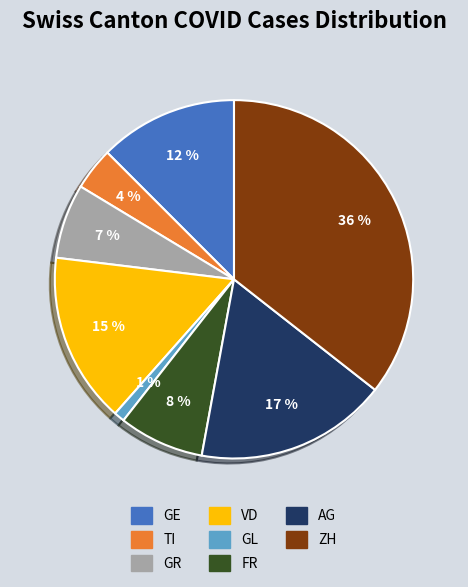

How many segments does this pie chart have?

8